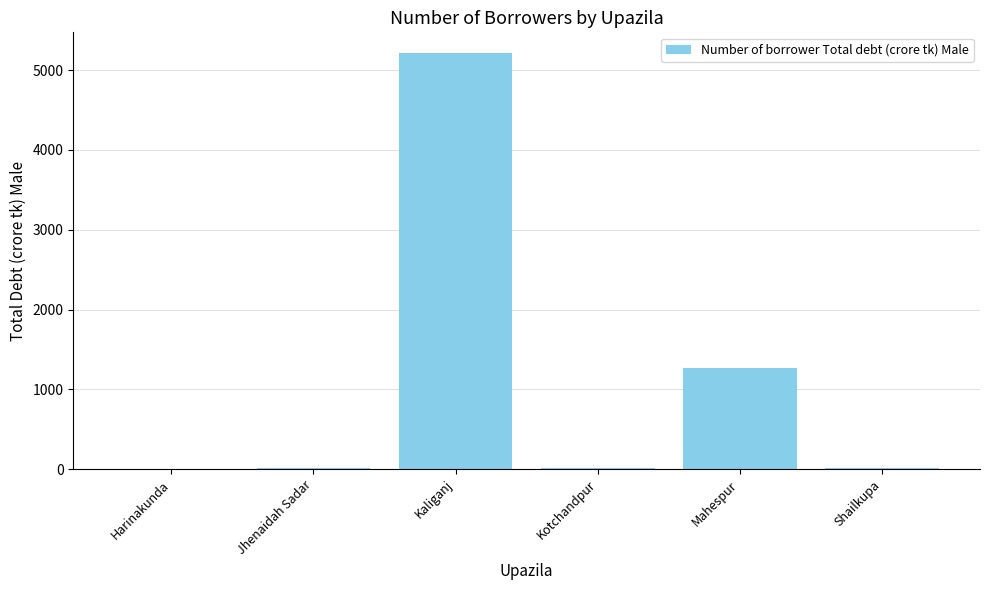

What is the difference between the values at Kotchandpur and Jhenaidah Sadar?

4